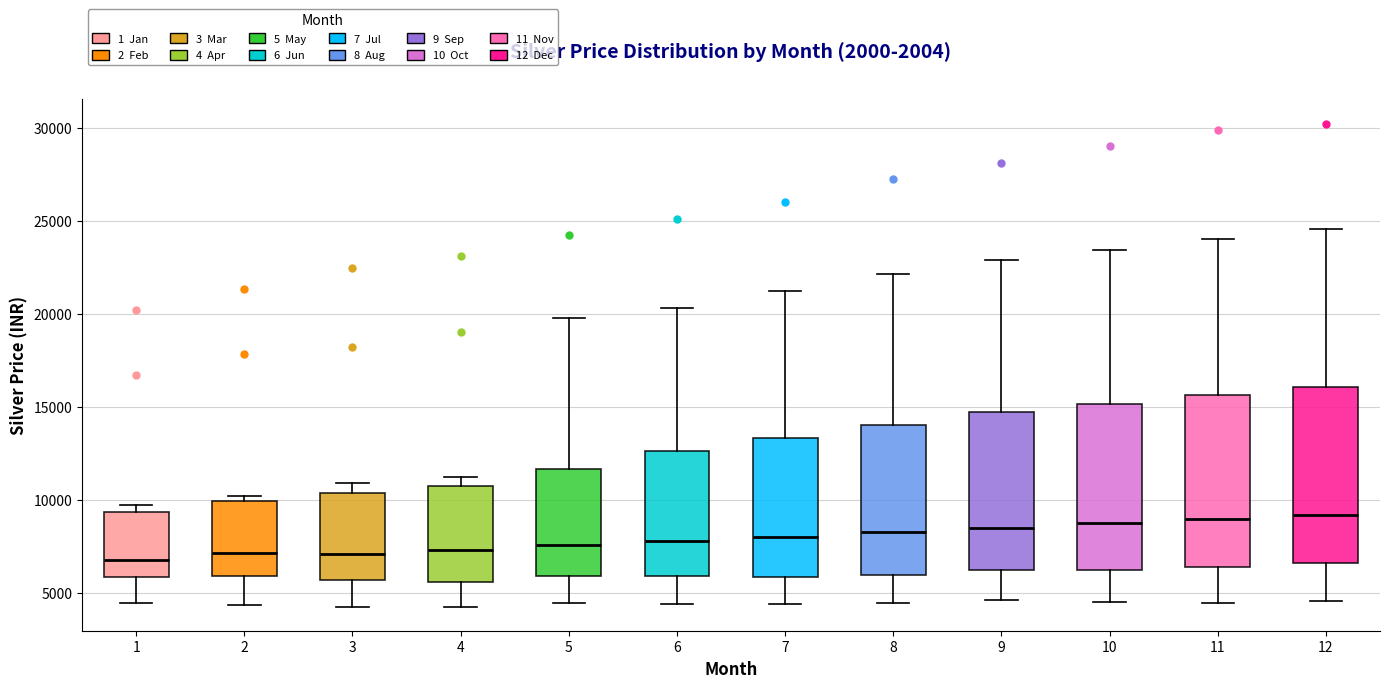

Reading left to right, transcribe this box plot: for each box, give where its median line is, the range the box spans, and where its two whiskers end, as read against the y-axis. The values are not printed on the chart, so give them approximately, as read against the axis.

1: median 7000, box 6000 to 9500, whiskers 4500 to 9500 (just above the box's upper edge)
2: median 7000, box 6000 to 10000, whiskers 4500 to 10000 (just above the box's upper edge)
3: median 7000, box 5500 to 10500, whiskers 4500 to 11000
4: median 7500, box 5500 to 10500, whiskers 4500 to 11000
5: median 7500, box 6000 to 11500, whiskers 4500 to 20000
6: median 8000, box 6000 to 12500, whiskers 4500 to 20500
7: median 8000, box 6000 to 13500, whiskers 4500 to 21000
8: median 8500, box 6000 to 14000, whiskers 4500 to 22000
9: median 8500, box 6000 to 14500, whiskers 4500 to 23000
10: median 8500, box 6000 to 15000, whiskers 4500 to 23500
11: median 9000, box 6500 to 15500, whiskers 4500 to 24000
12: median 9000, box 6500 to 16000, whiskers 4500 to 24500